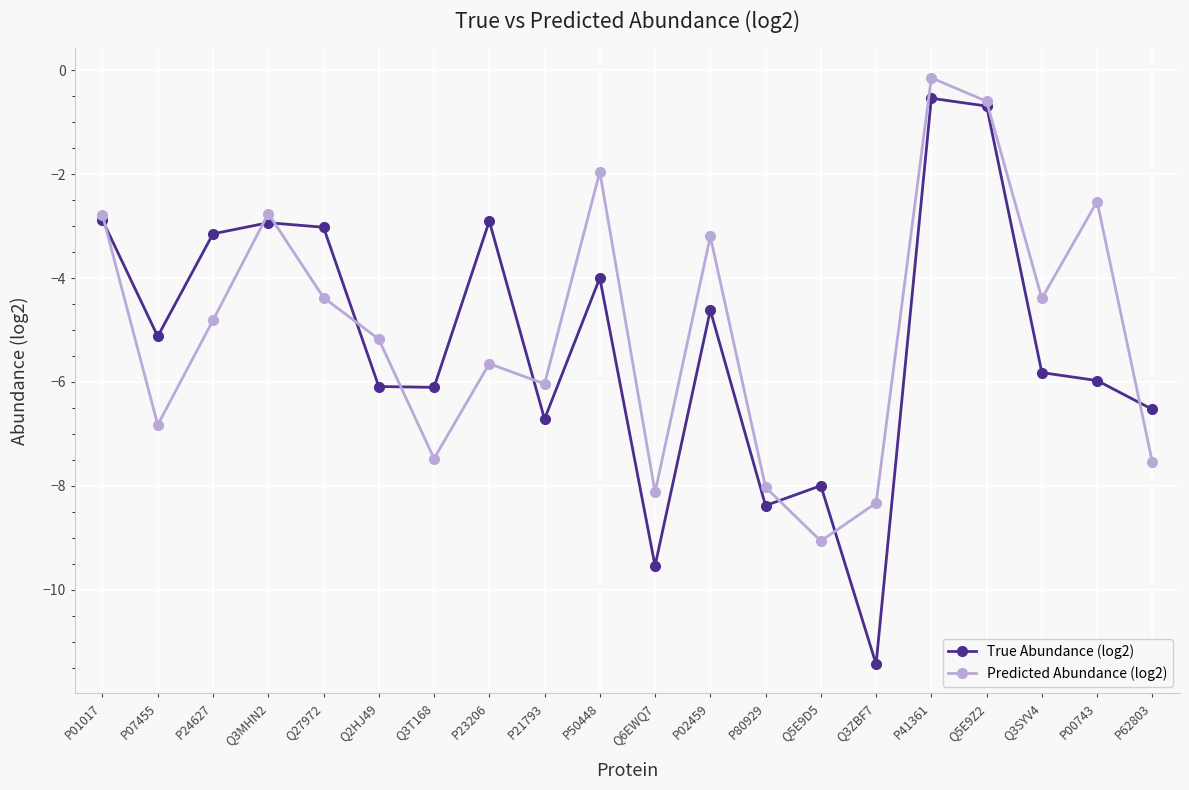

Rank the series at Q3SYV4 from lowest to highest value.

True Abundance (log2), Predicted Abundance (log2)